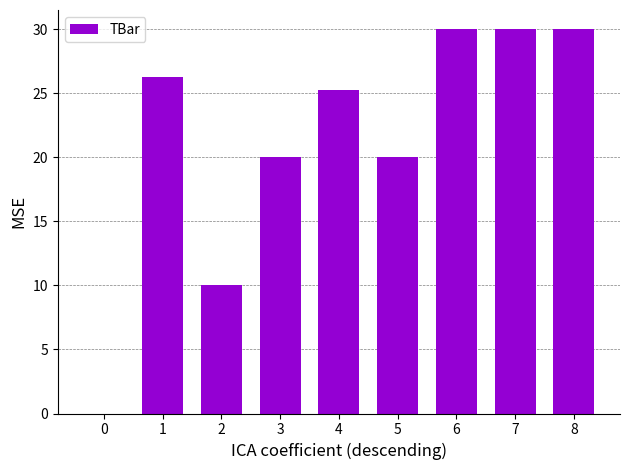

What is the maximum value shown in the chart?

30.0